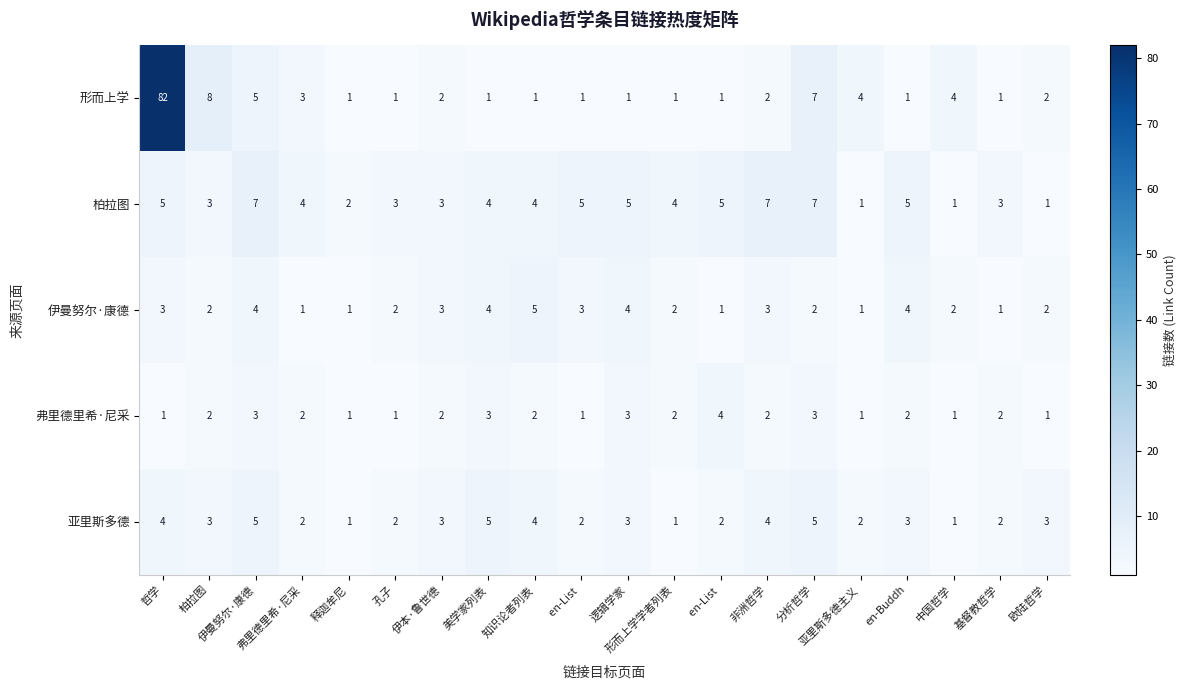

How many categories are shown in the chart?

20